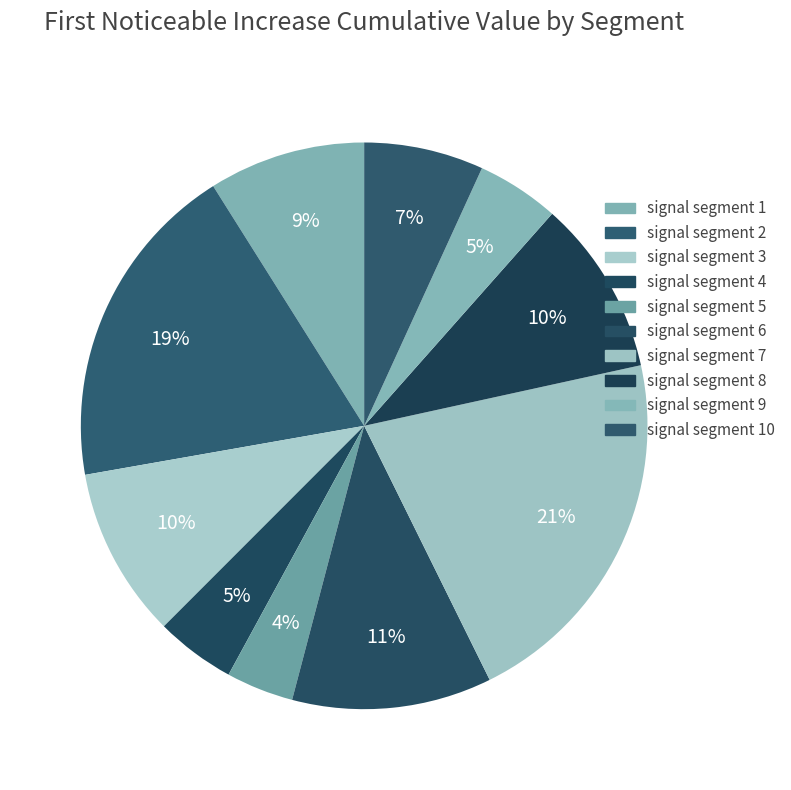

How many segments does this pie chart have?

10